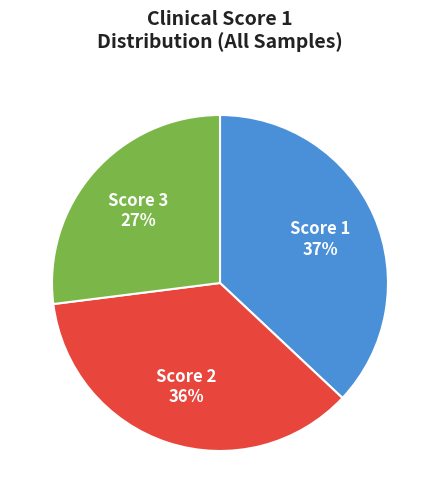

Is it true that Score 1 is 27% of the pie?

False